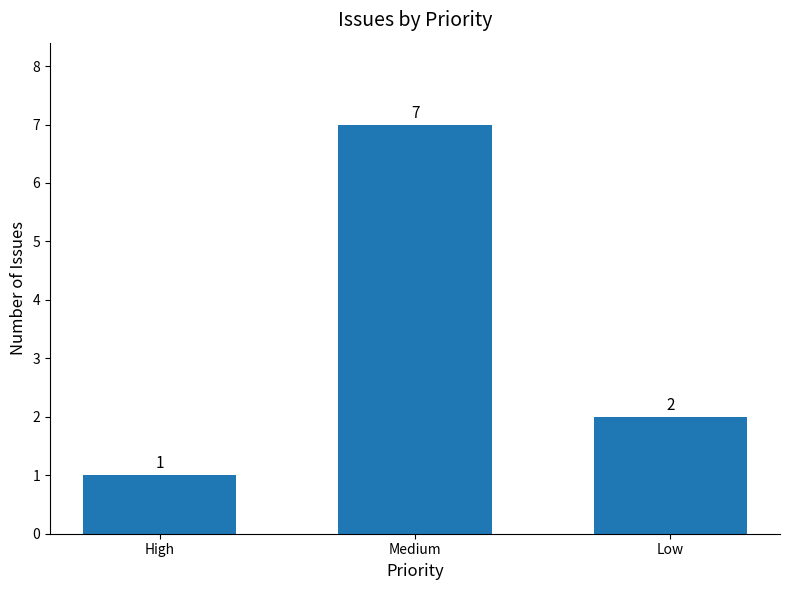

Reading right to left, extract all data points from this chart.

Low=2	Medium=7	High=1